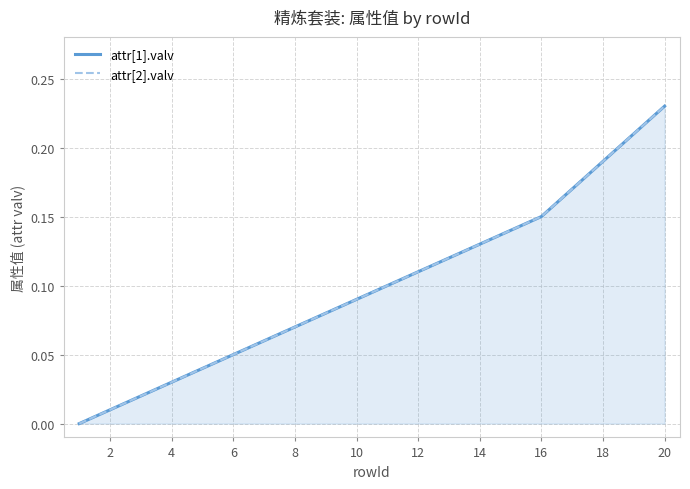

How many data points does each series have?

20